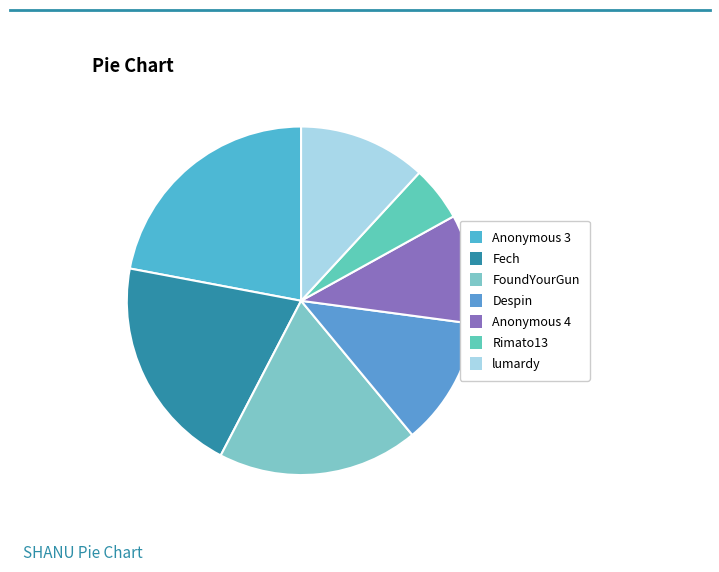

How many segments does this pie chart have?

7